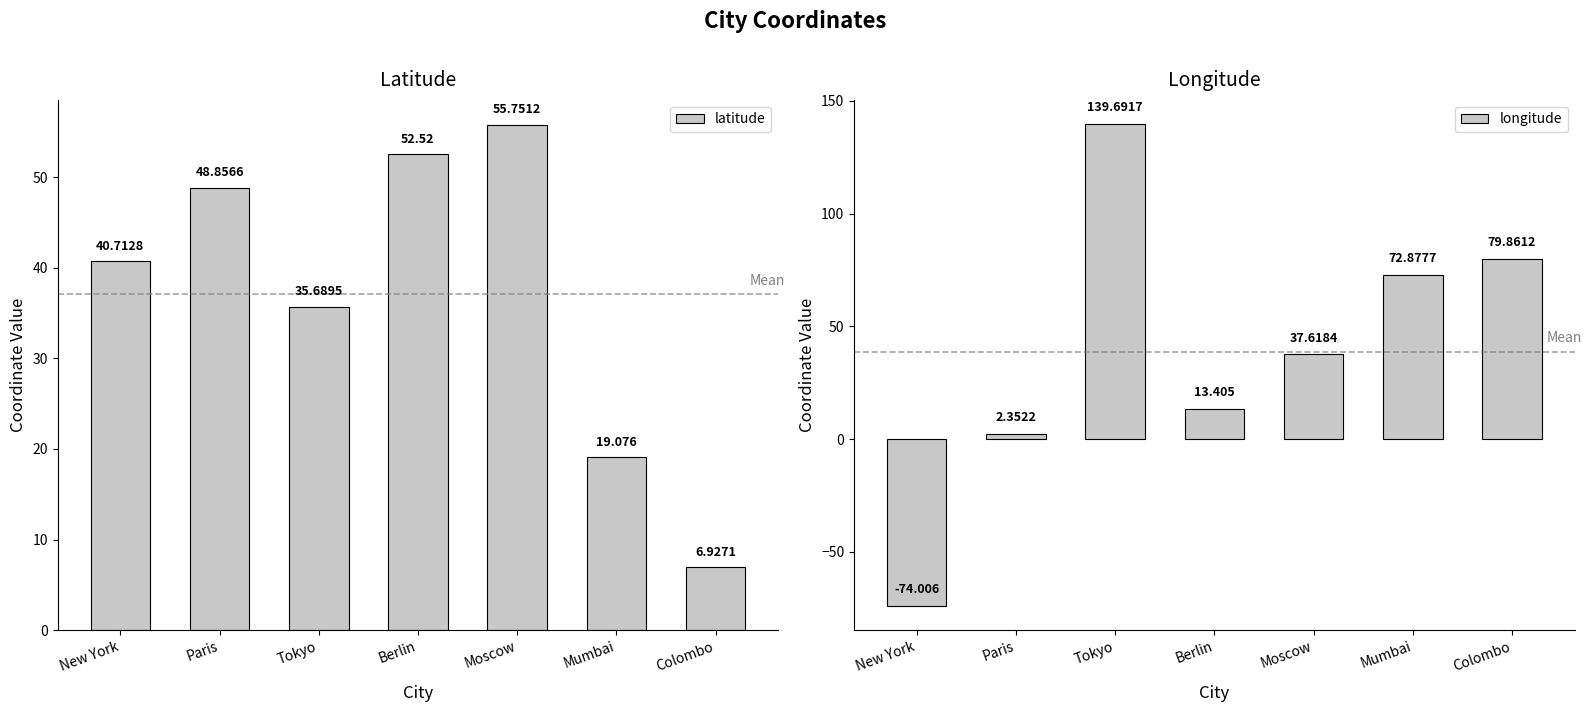

What are all the series names shown in the legend?

latitude, longitude